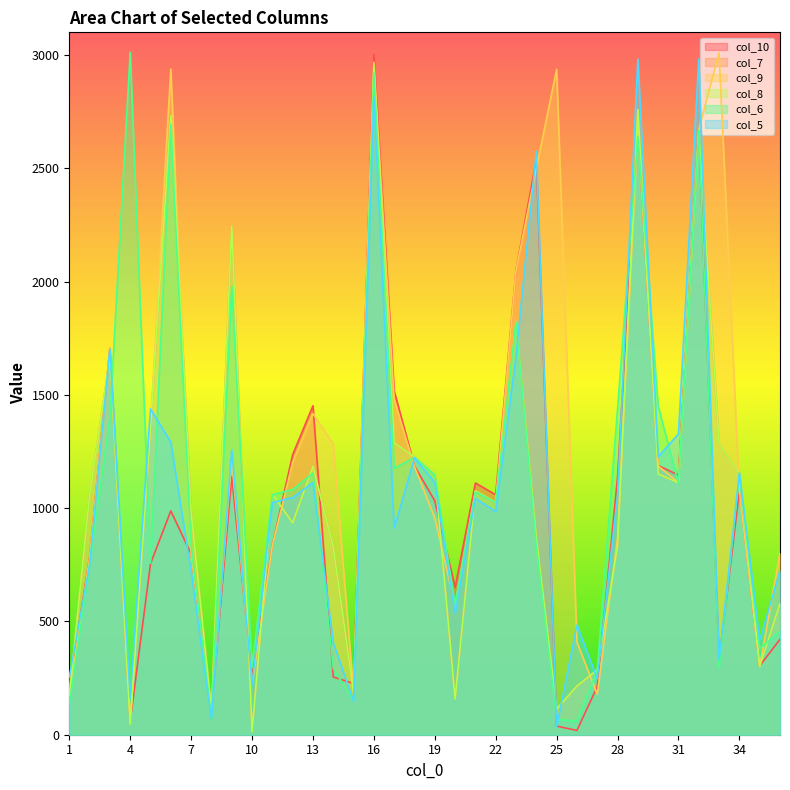

List the labels in order of col_8 value, smallest first.

10, 4, 8, 25, 20, 1, 15, 26, 27, 35, 36, 14, 28, 24, 12, 7, 22, 2, 11, 21, 31, 30, 19, 34, 13, 18, 33, 17, 5, 3, 23, 9, 32, 6, 29, 16